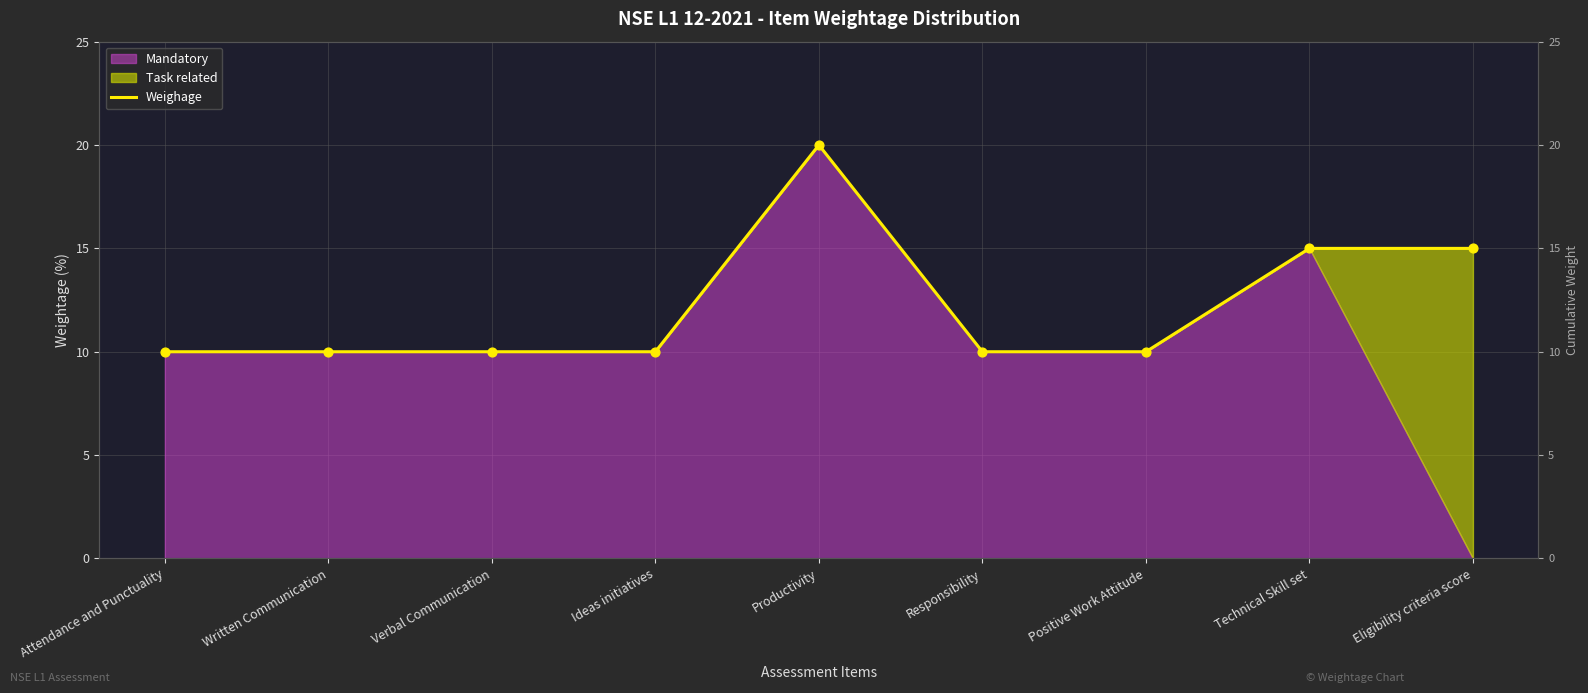

What is the ratio of the value at Productivity to the value at Verbal Communication?

2.0